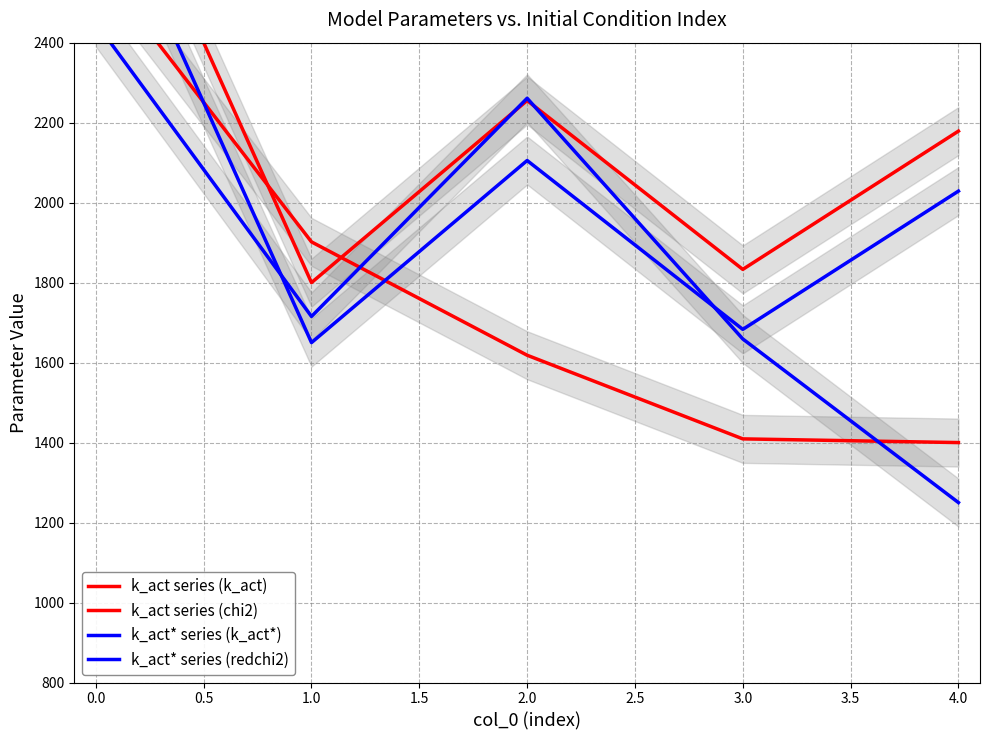

What are all the series names shown in the legend?

k_act series (k_act), k_act series (chi2), k_act* series (k_act*), k_act* series (redchi2)